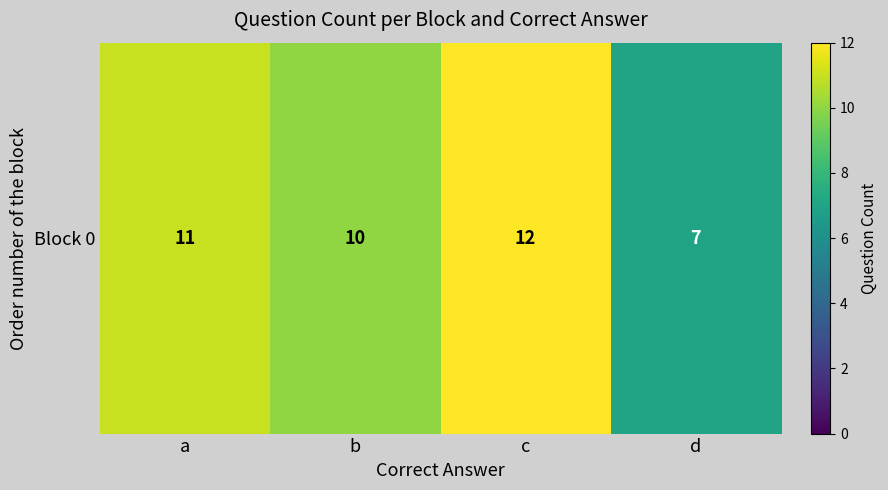

Approximately how many times larger is the value at d compared to b?

0.7